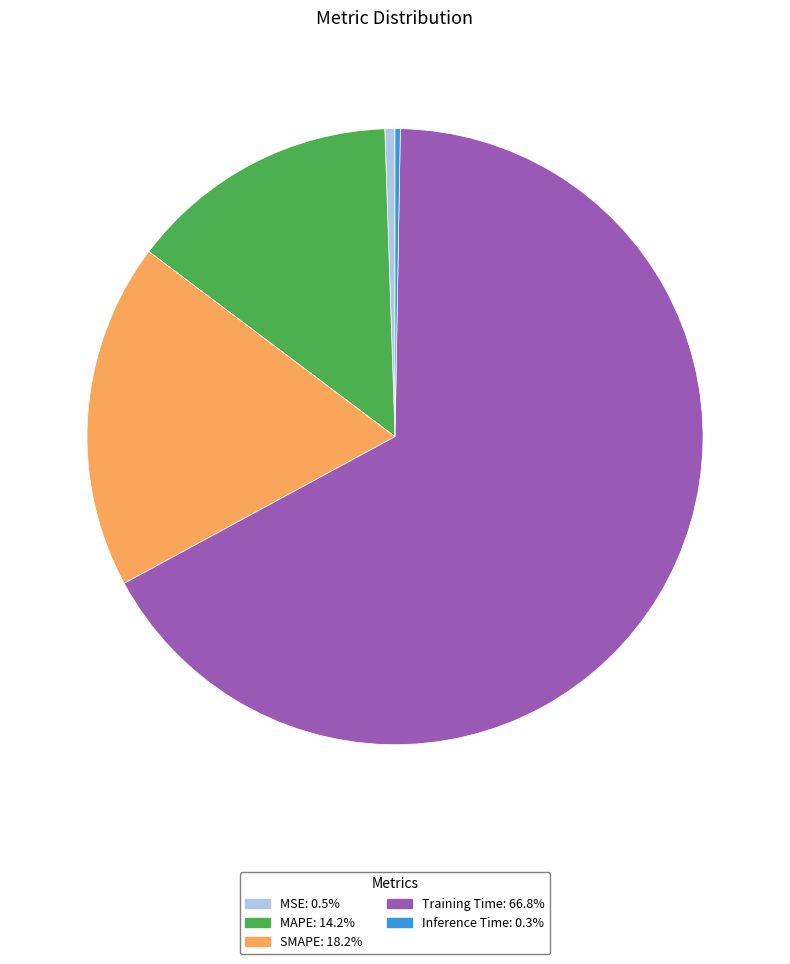

Which category has the biggest portion of the pie?

Training Time